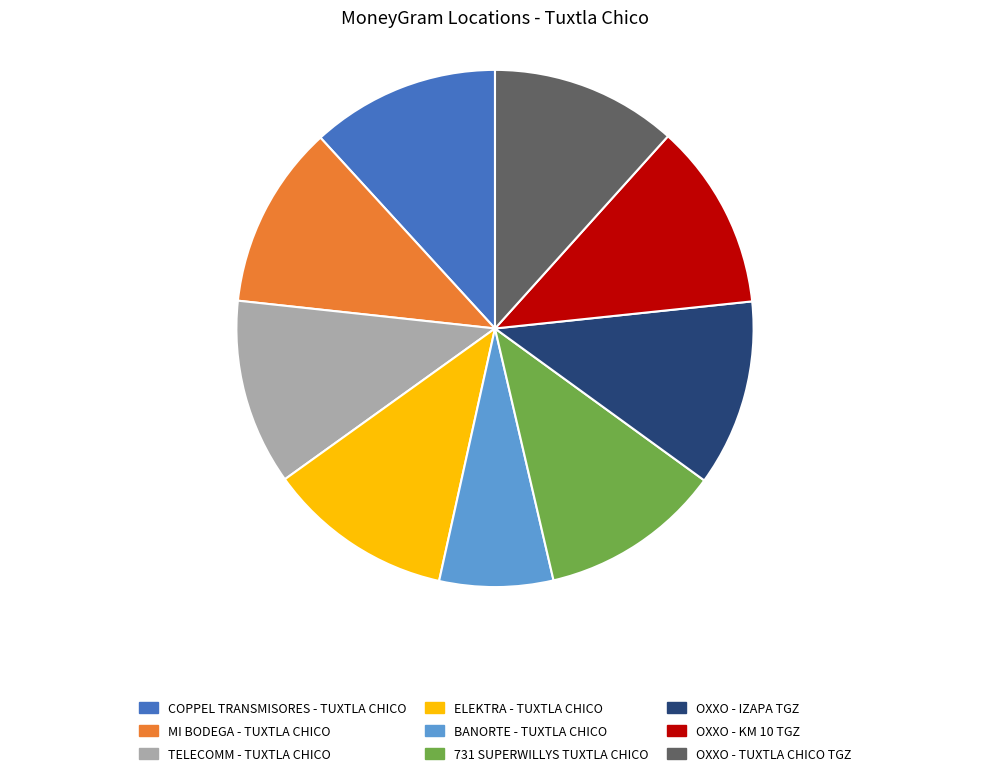

Is it true that OXXO - IZAPA TGZ is 12% of the pie?

True